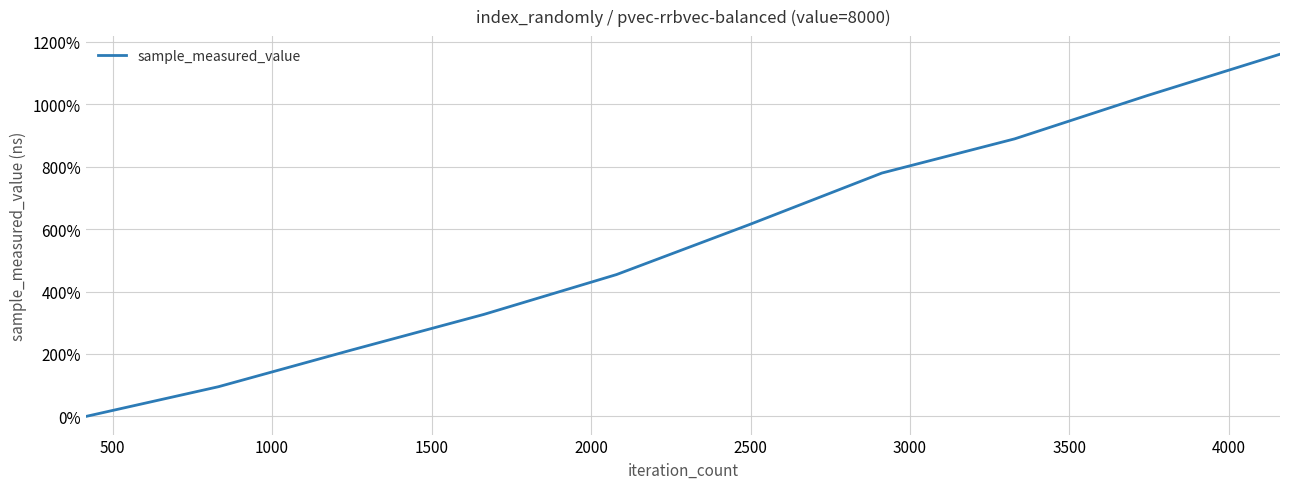

What is the maximum value shown in the chart?

1159.7